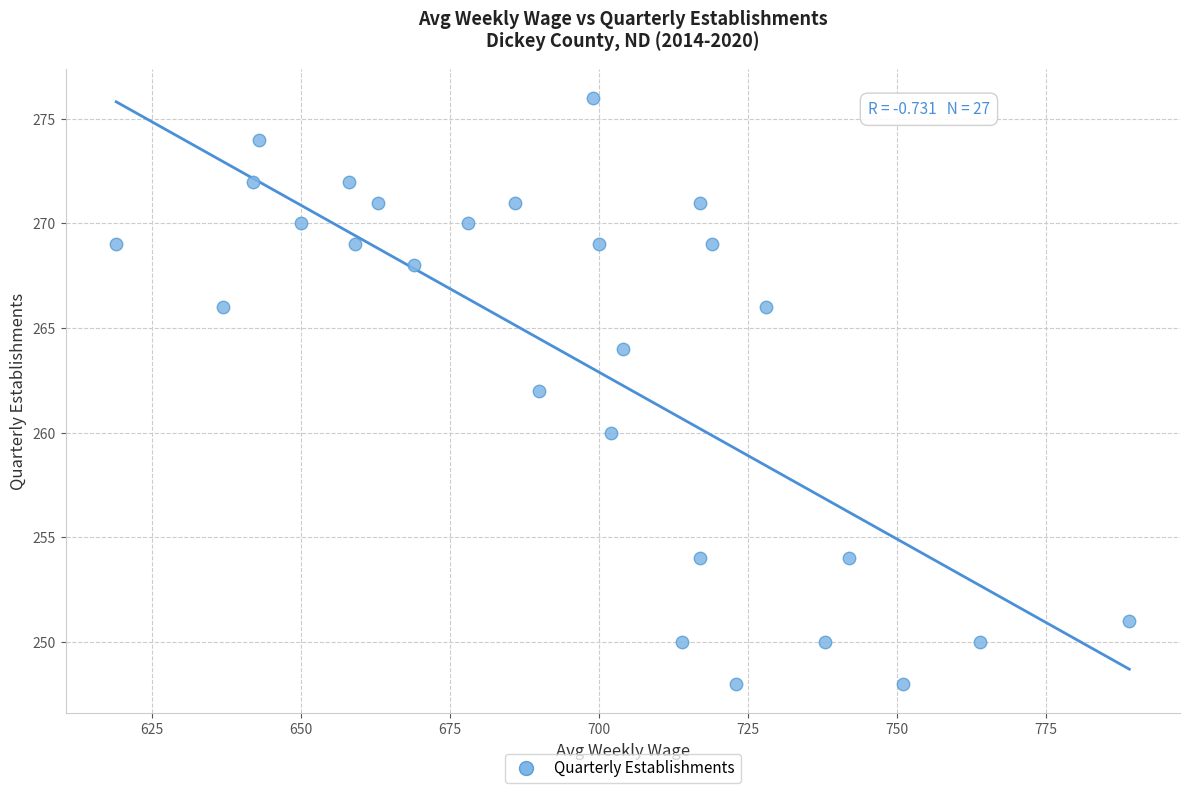

What is the range of Y values (max minus min)?

28